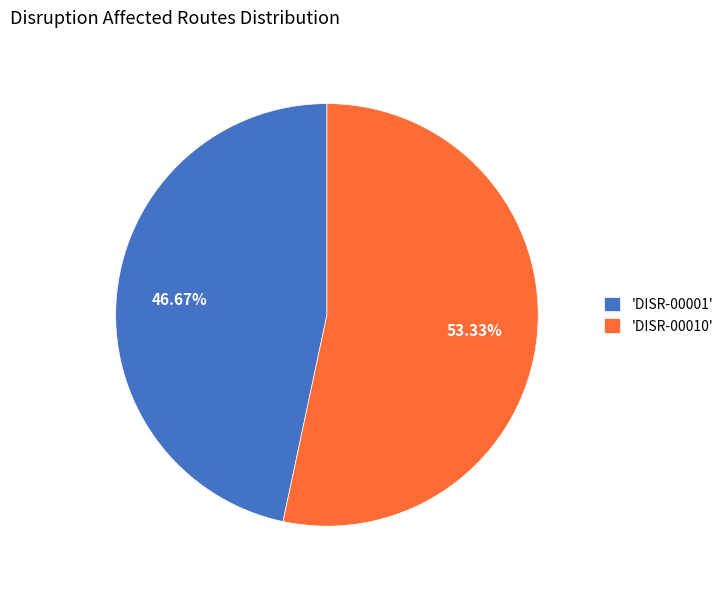

Rank the categories by value from highest to lowest.

'DISR-00010', 'DISR-00001'